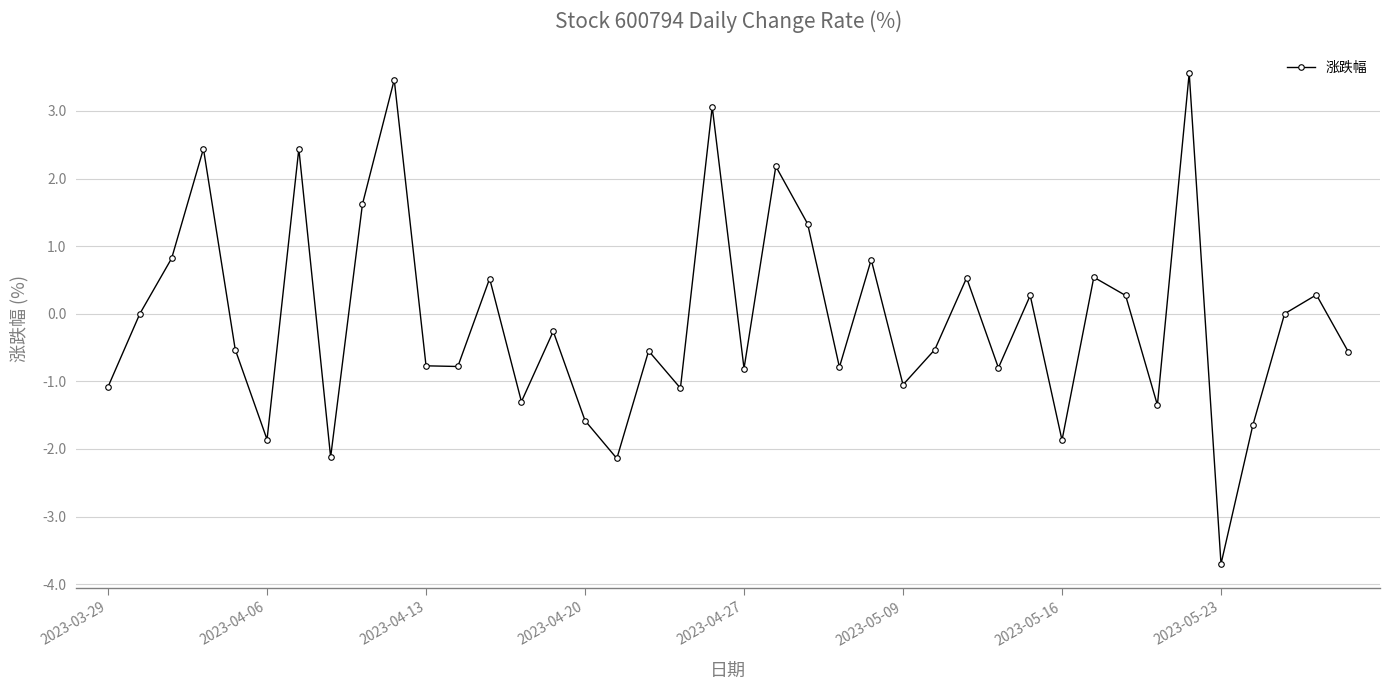

What is the value of the 9th point from the left?

1.6